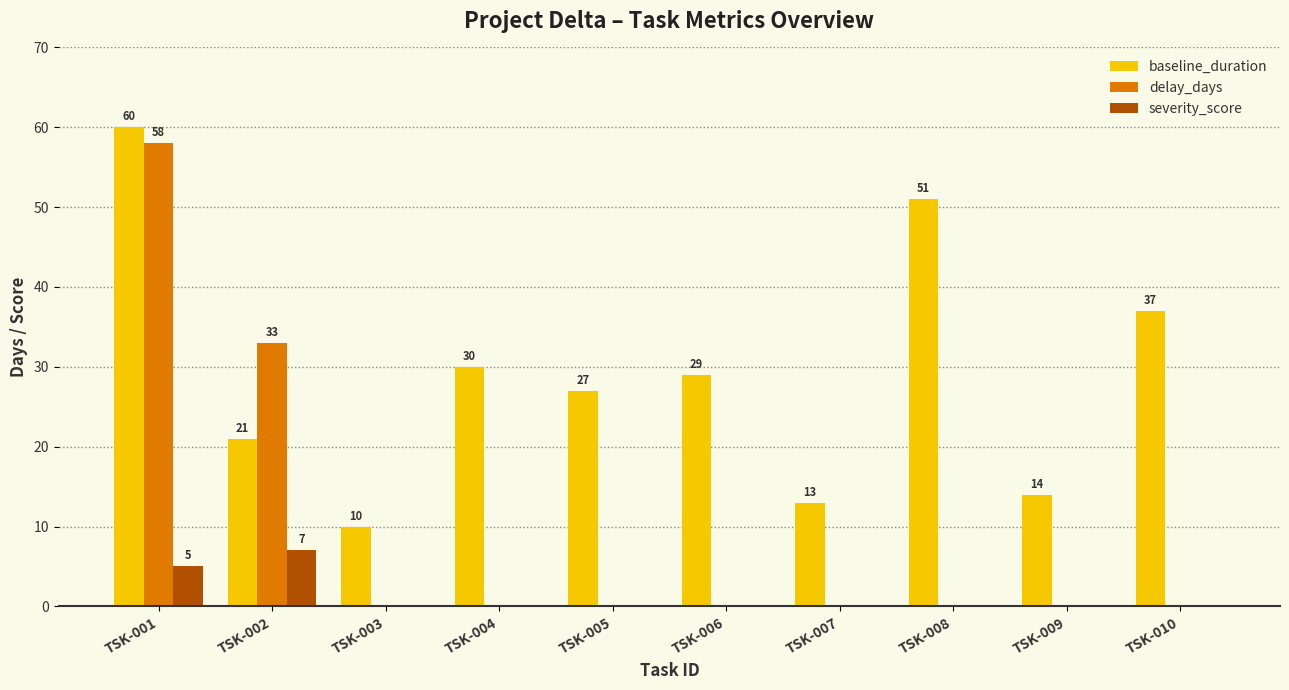

Are the bars horizontal?

No